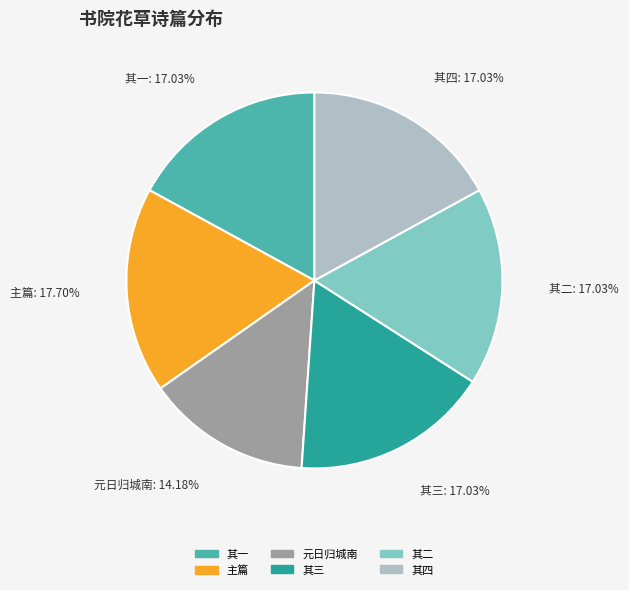

Is the sum of 其二 and 其三 greater than half?

No